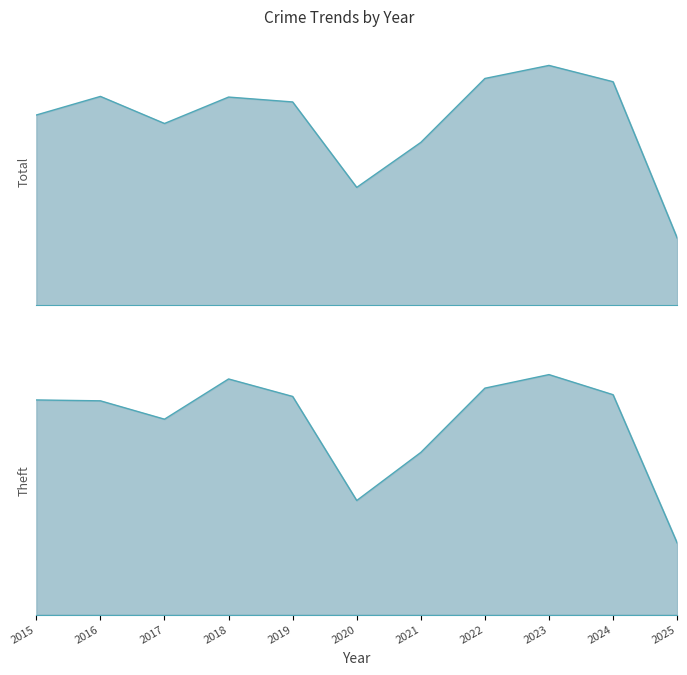

The Total series shows 239 at 2023. True or false?

False